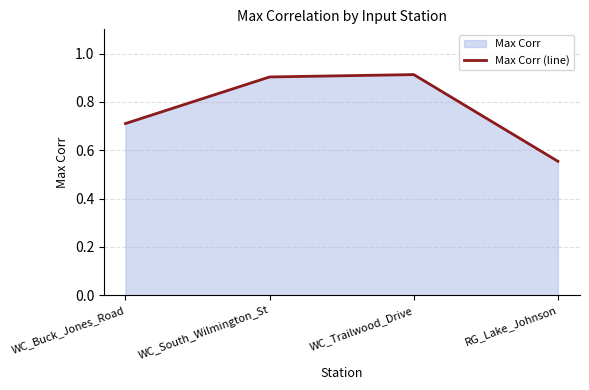

Reading right to left, transcribe all the data shown in this chart.

RG_Lake_Johnson=0.6	WC_Trailwood_Drive=0.9	WC_South_Wilmington_St=0.9	WC_Buck_Jones_Road=0.7